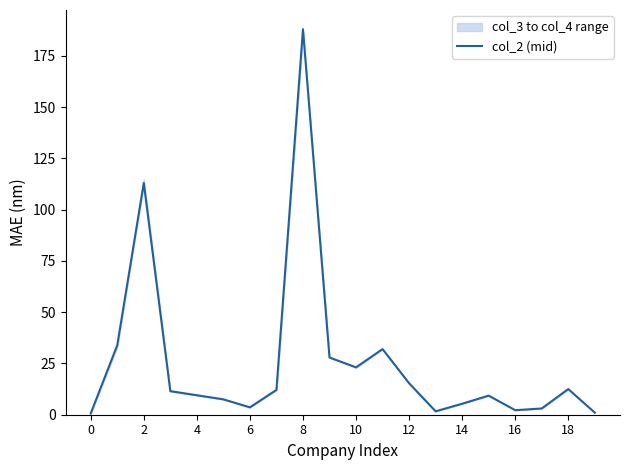

What is the difference between the maximum and minimum values?

187.4